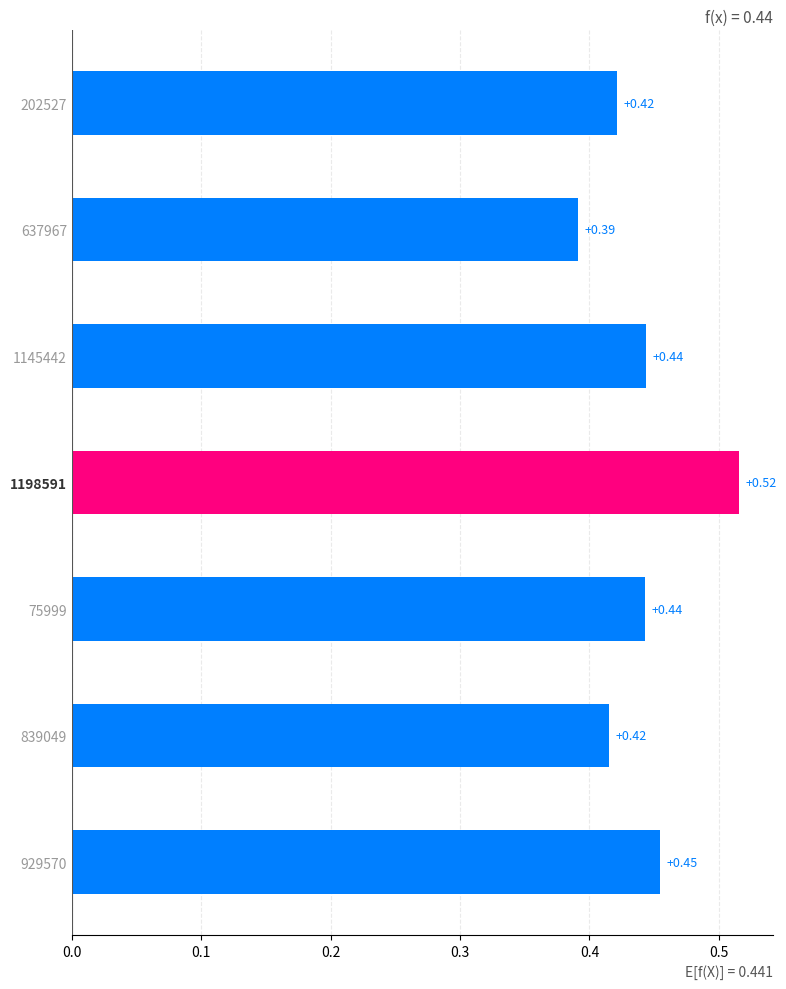

Between 637967 and 1145442, which is larger?

1145442